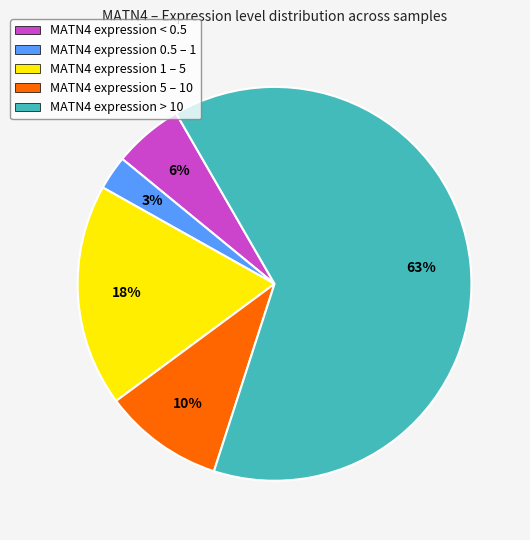

What is the smallest slice in the pie chart?

MATN4 expression 0.5 – 1